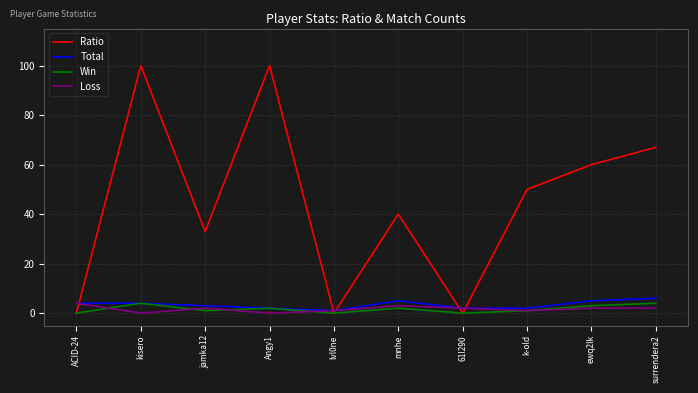

What position from the left is 61l290?

7